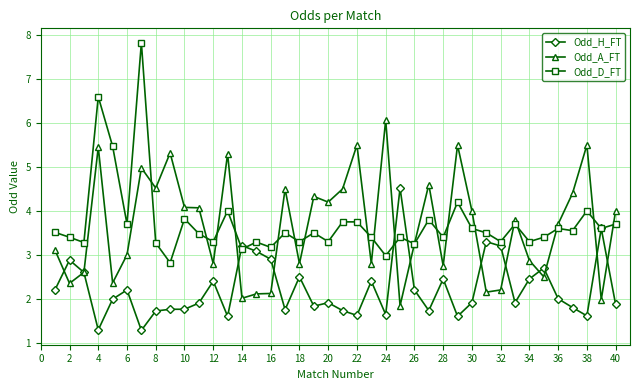

True or false: Odd_A_FT has more than 2 points higher than both neighbors.

True